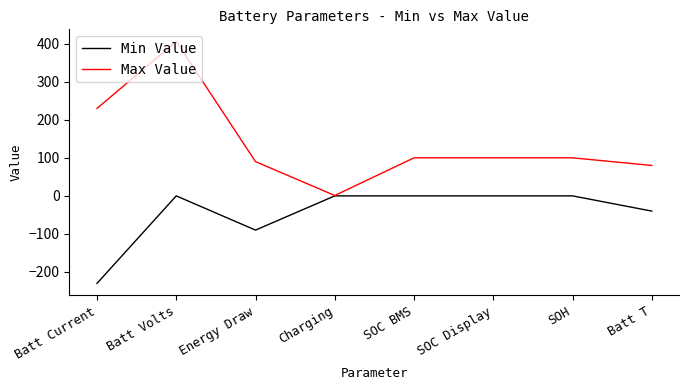

What is the approximate value of Max Value at Batt T?

80